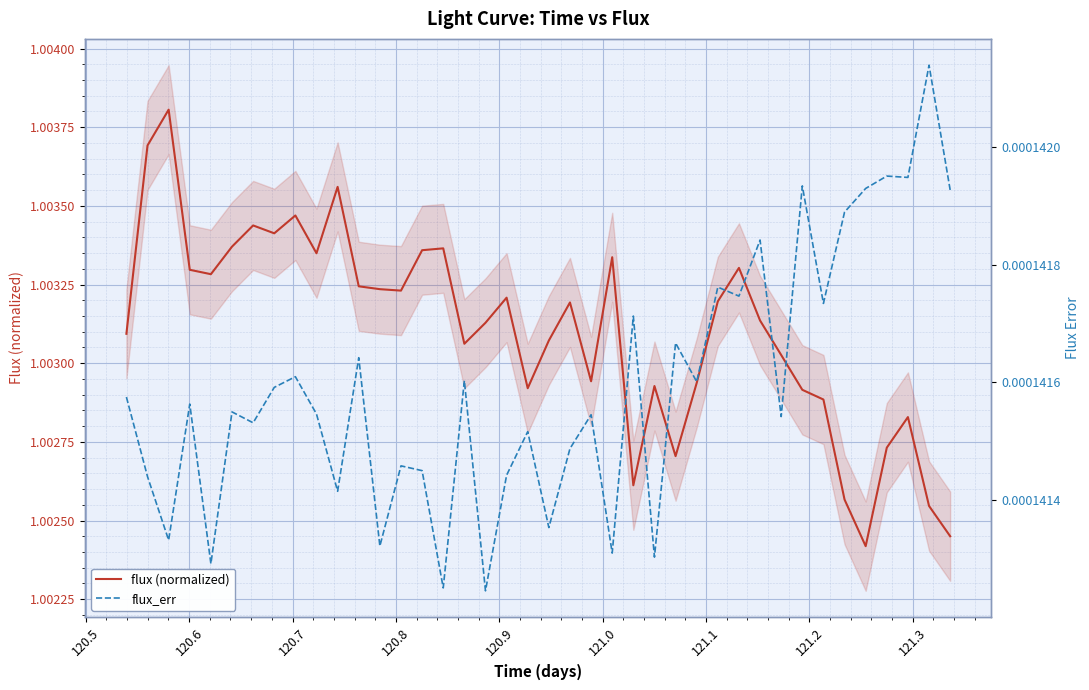

What is the lowest value of the flux (normalized) series?

1.0